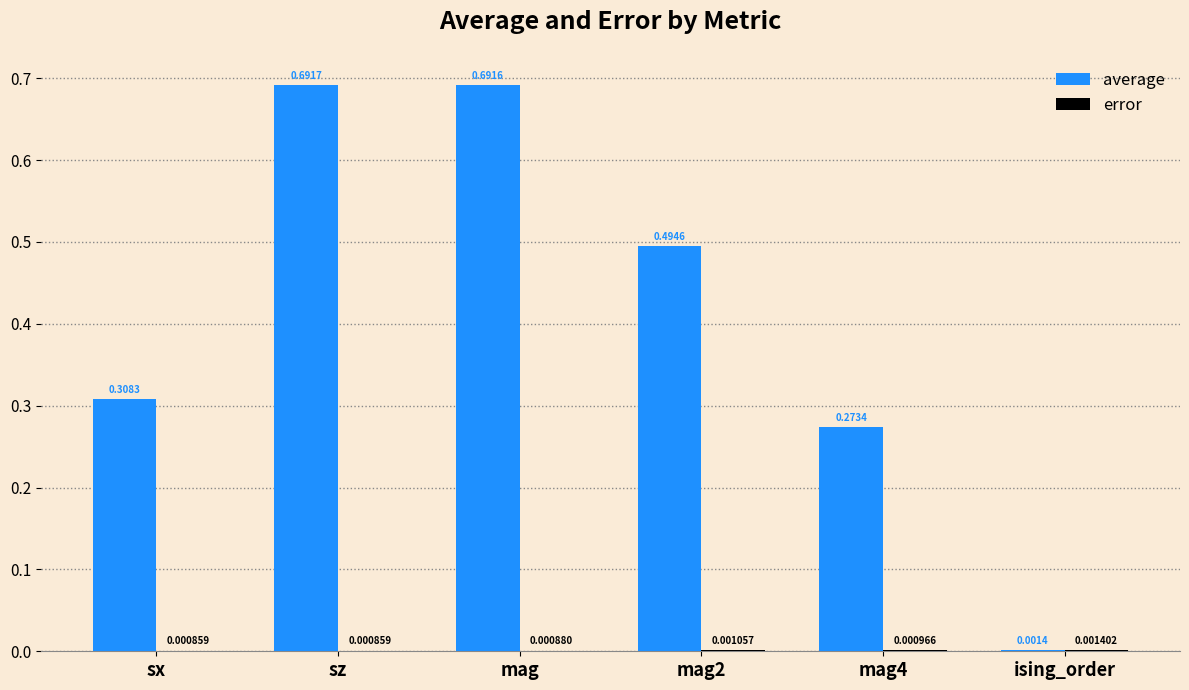

Which series changed the most between mag and mag4?

average